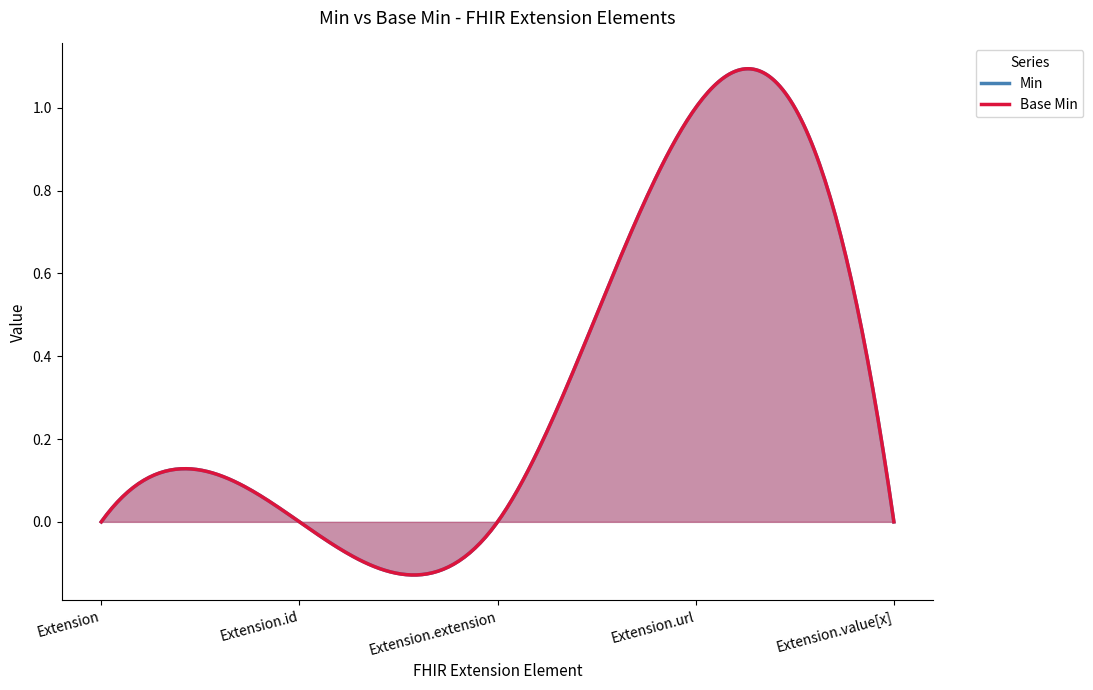

Which label corresponds to the largest value in the chart?

Extension.url